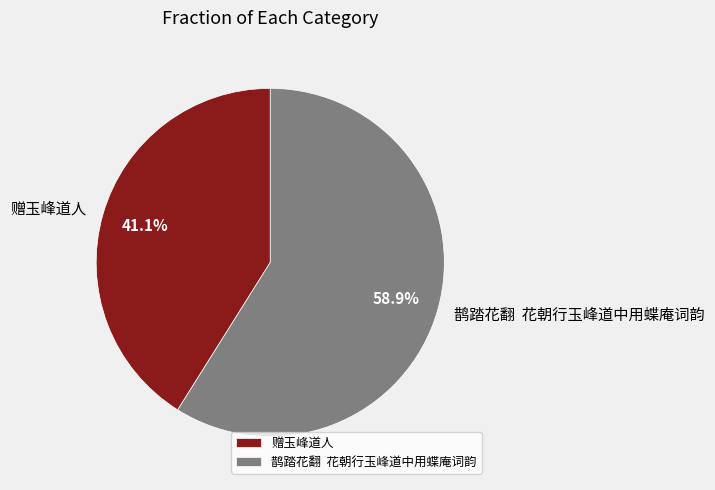

How much of the chart is everything except 赠玉峰道人?

58.9%